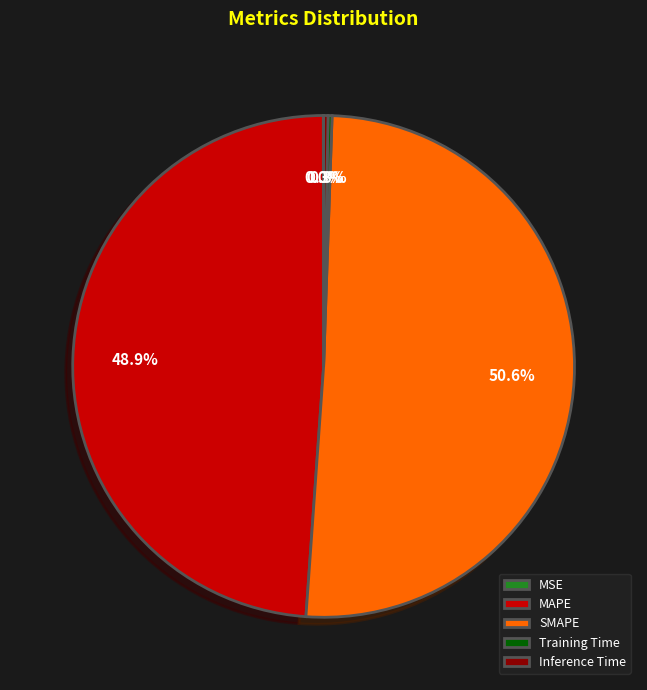

What is the largest slice in the pie chart?

SMAPE